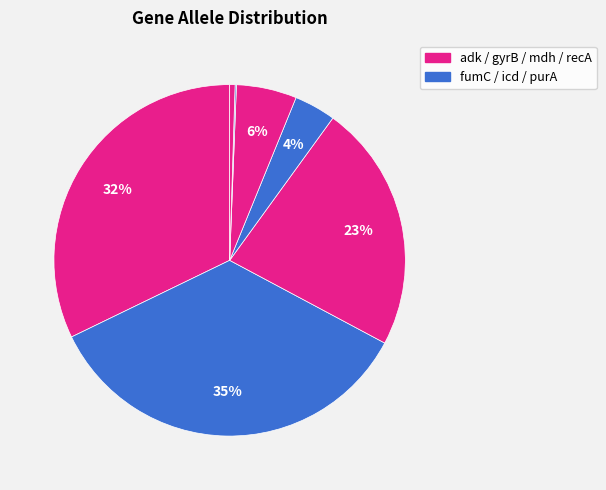

How many segments does this pie chart have?

7